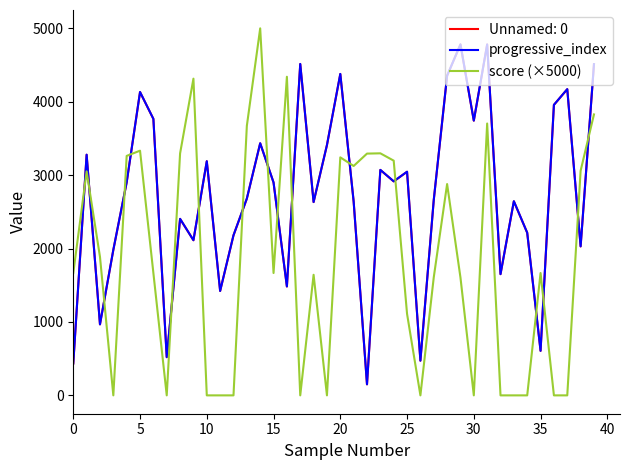

True or false: Unnamed: 0 and score (×5000) intersect in this chart.

True